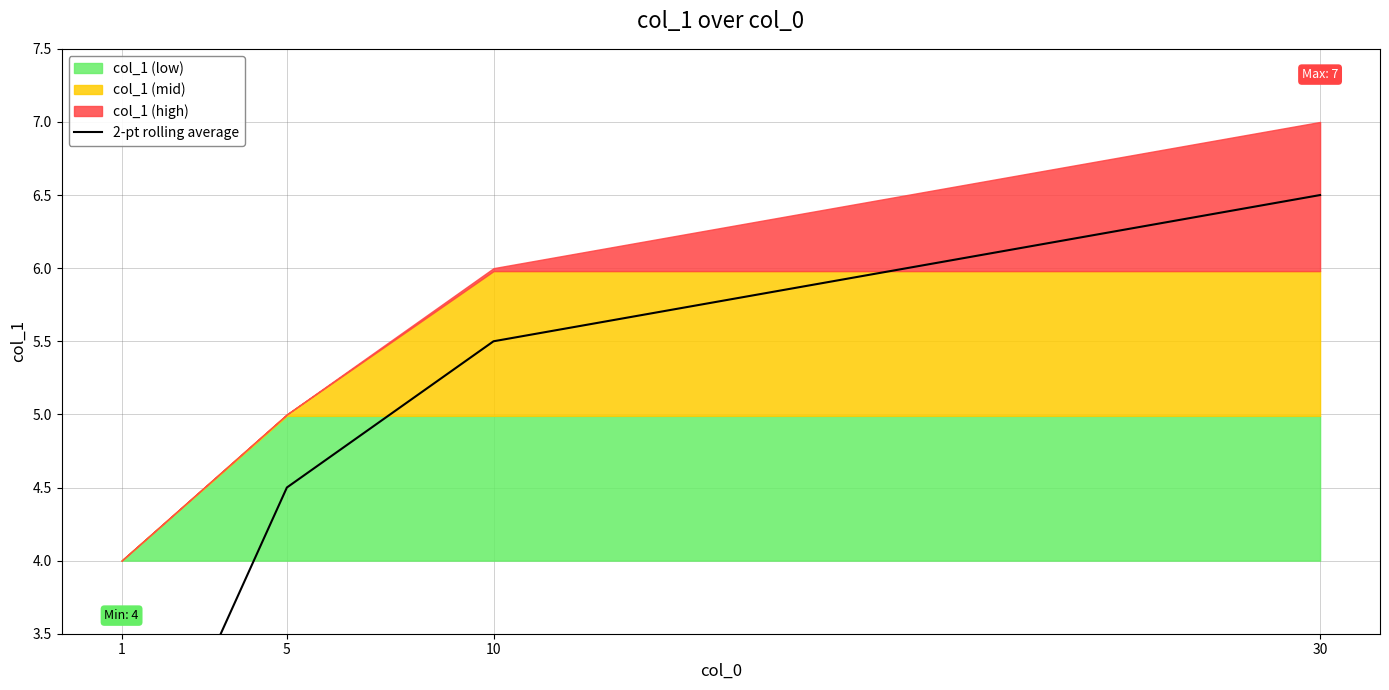

What is the difference between the maximum and minimum values?

4.5